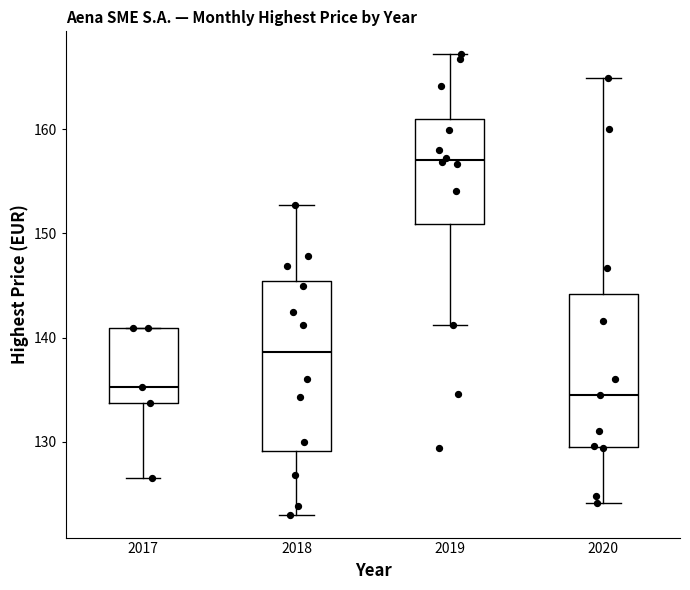

Where is the upper edge of the box at x = 2017 on the y-axis? The values are not printed on the chart, so give them approximately, as read against the axis.

141